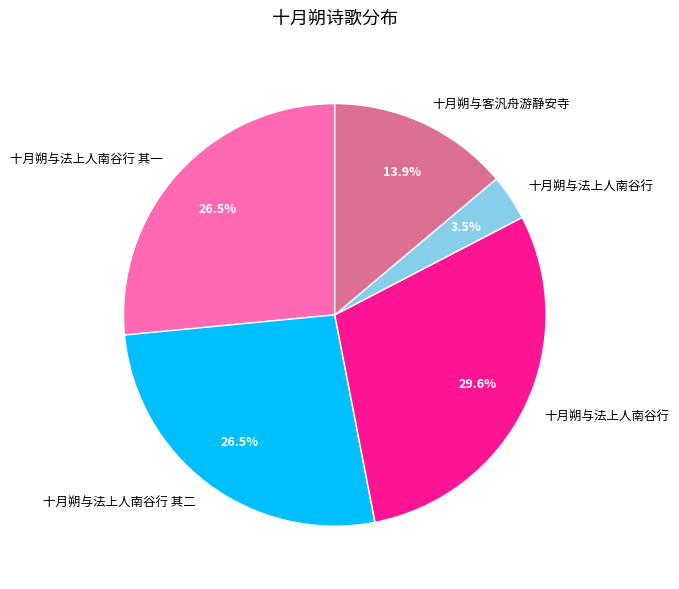

Does any single category account for the majority?

No